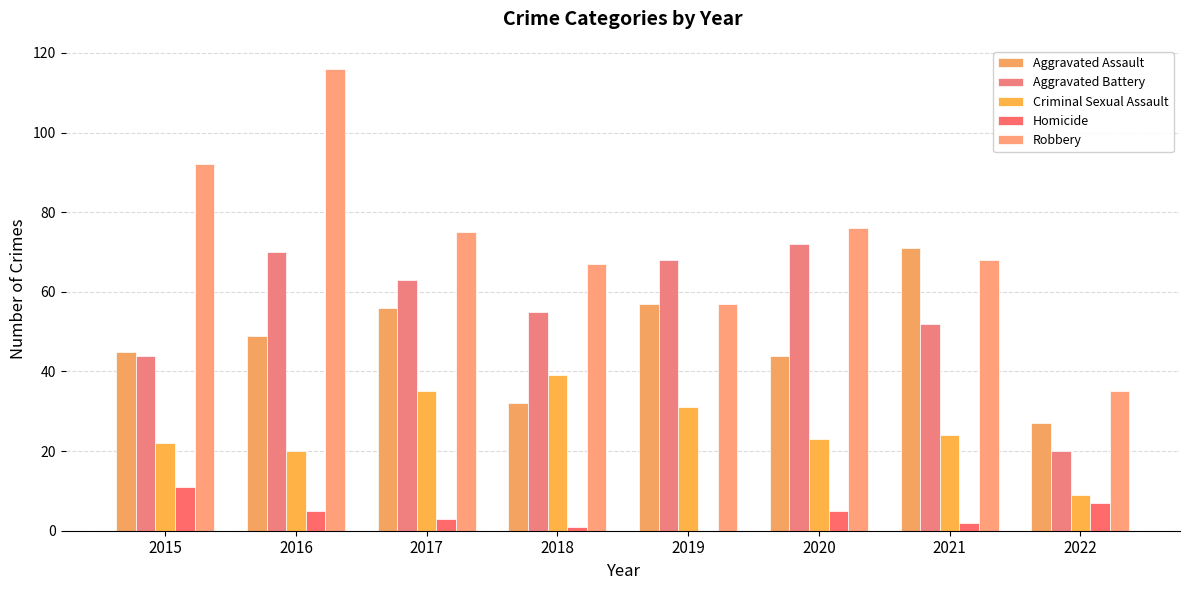

What is the value of the Homicide bar at the 7th from the left?

2